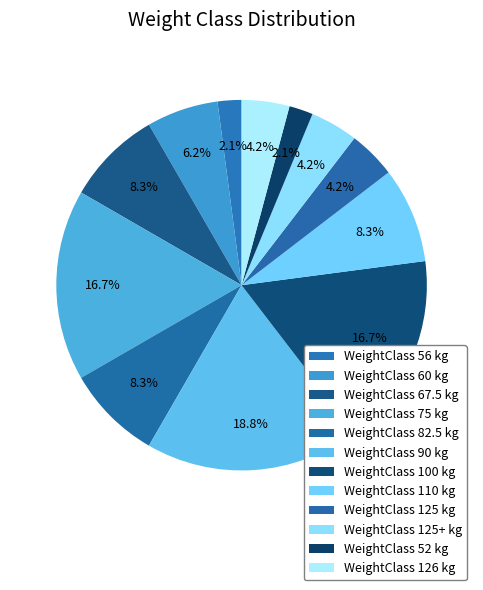

How many slices are in this pie chart?

12